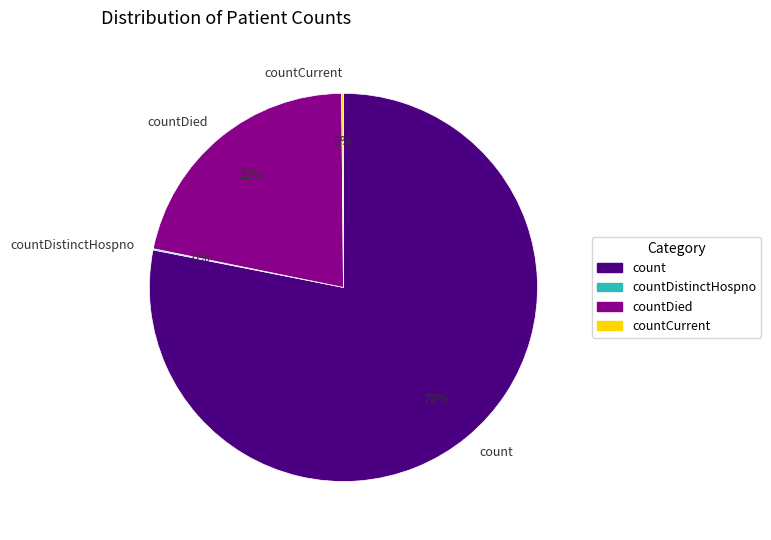

Does count account for over 50% of the chart?

Yes